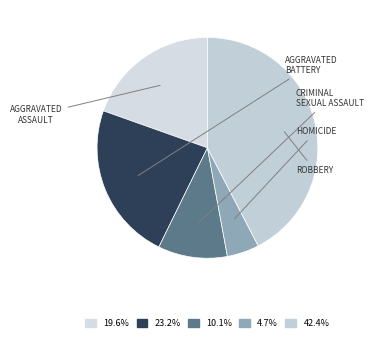

How many slices are in this pie chart?

5